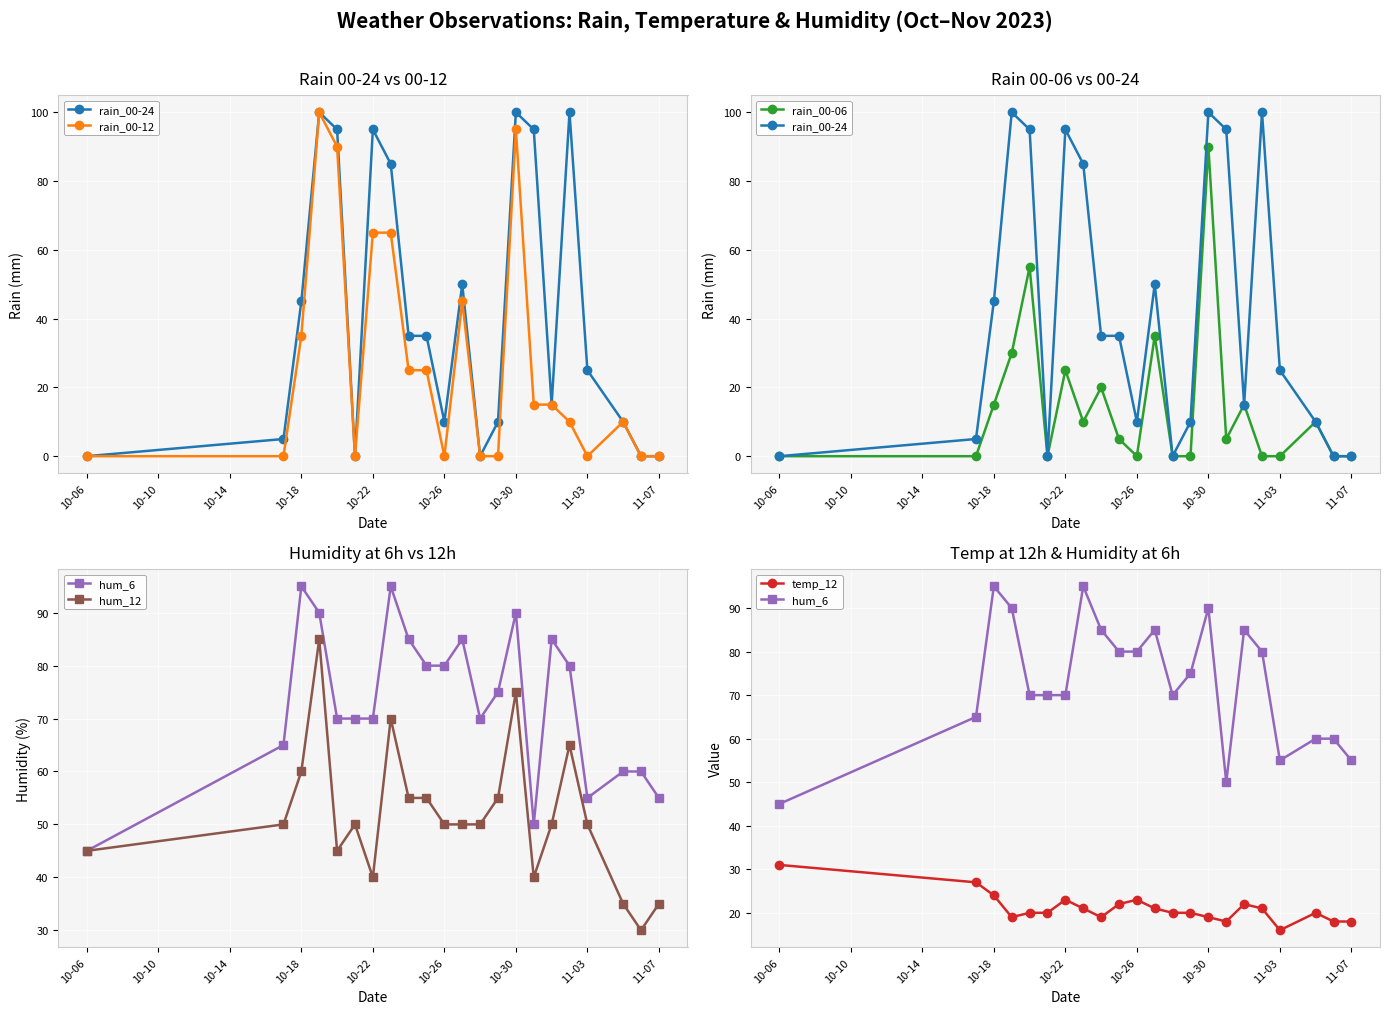

In rain_00-06, how many points are higher than both neighbors (excluding endpoints)?

7